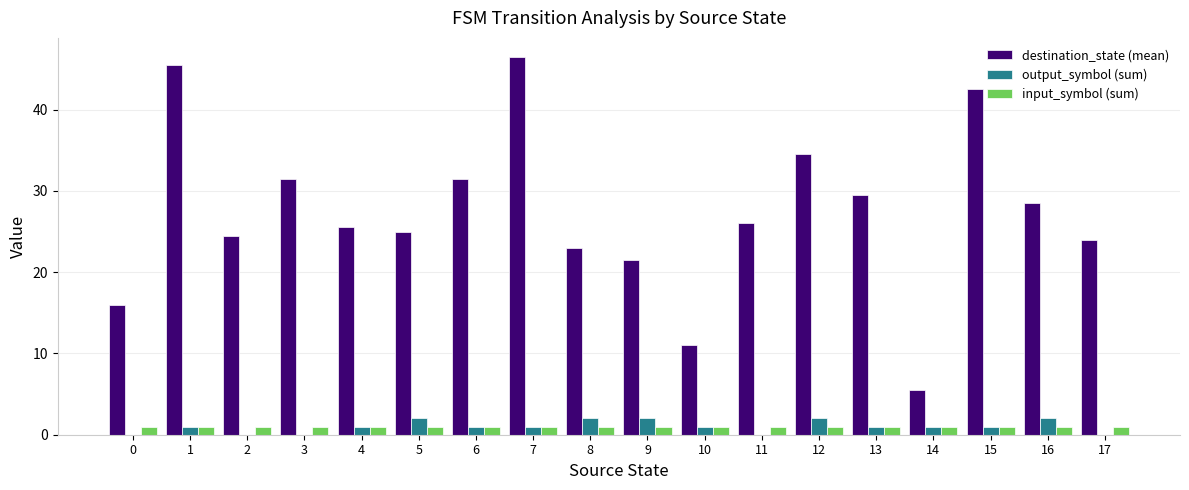

The value of destination_state (mean) at 10 is 11.0. True or false?

True